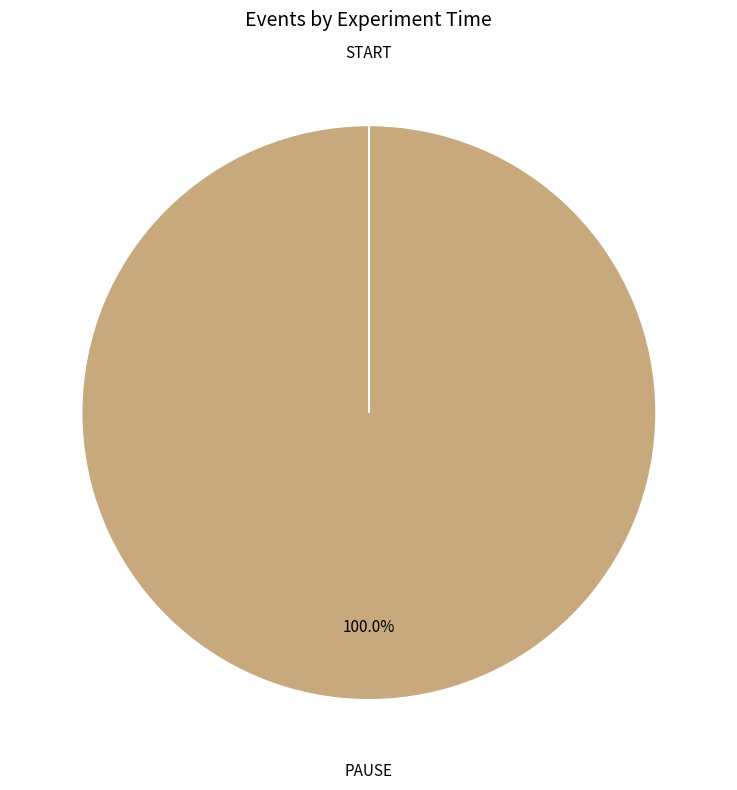

Does any single category account for the majority?

Yes